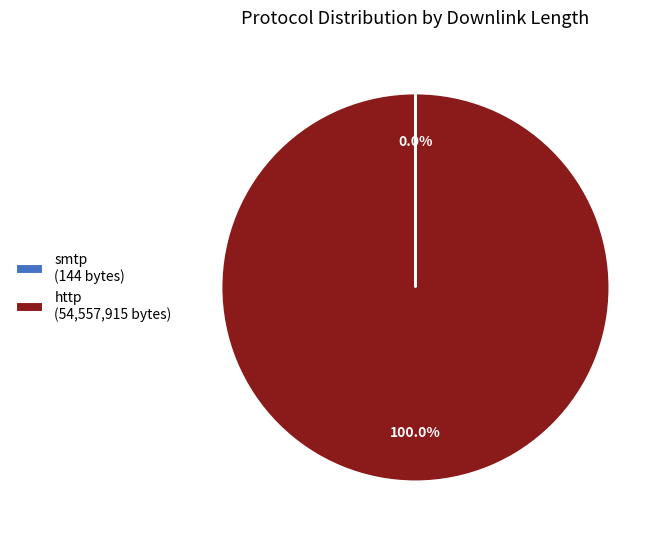

Does http (54,557,915 bytes) account for over 50% of the chart?

Yes